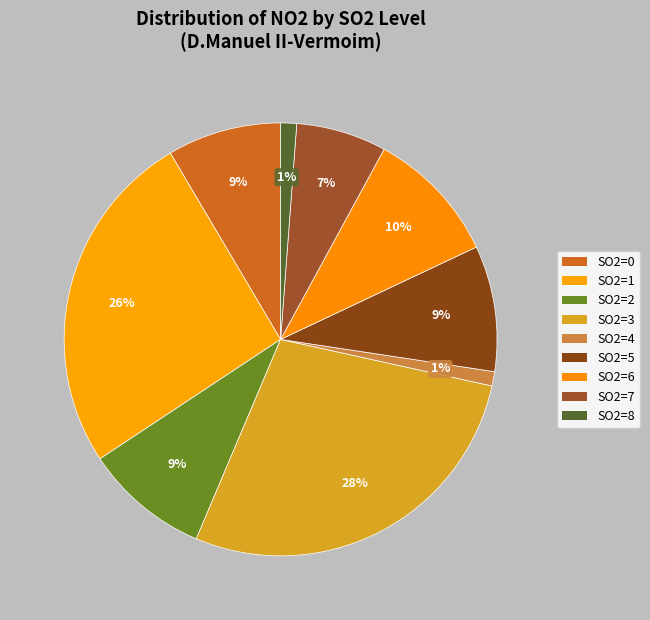

How many slices are in this pie chart?

9